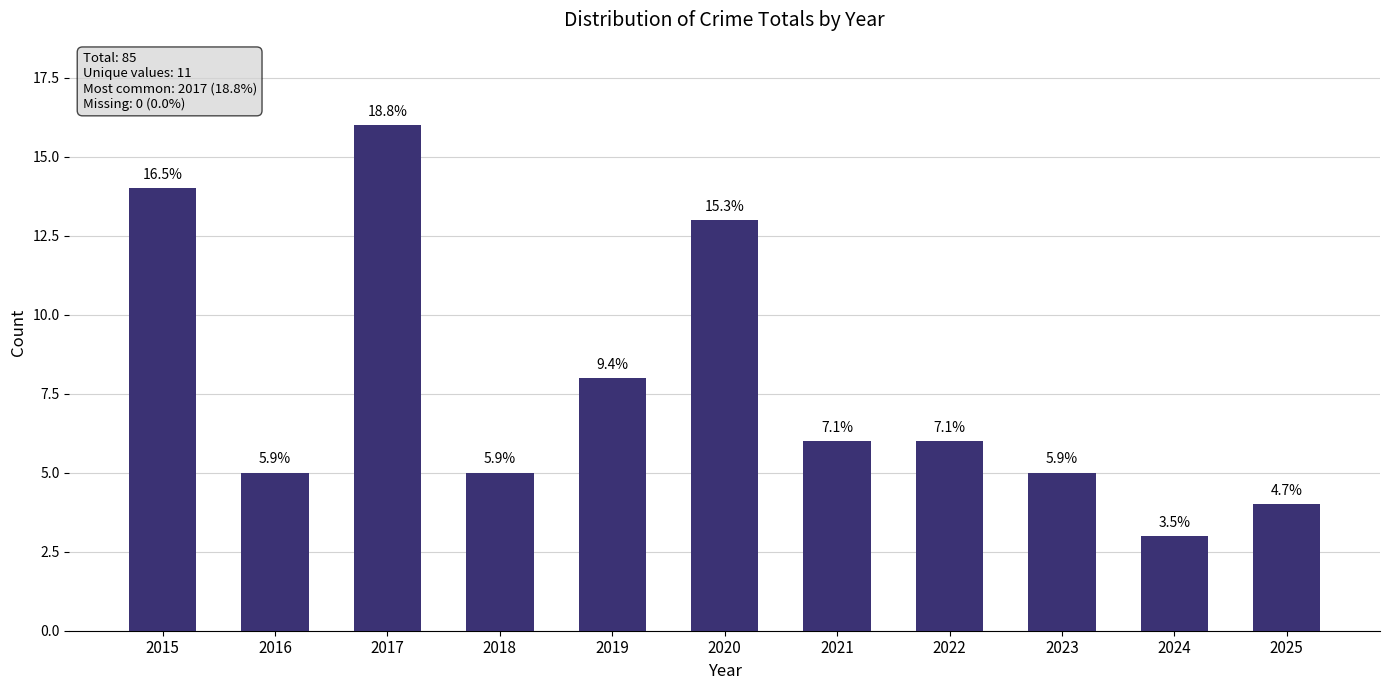

Are the bars horizontal?

No